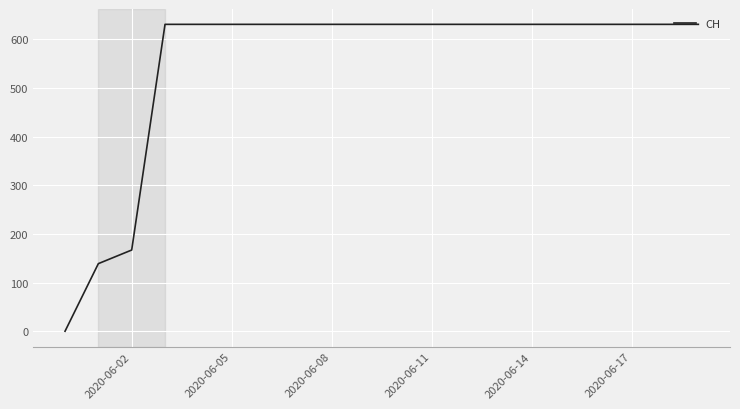

What is the difference between the maximum and minimum values?

631